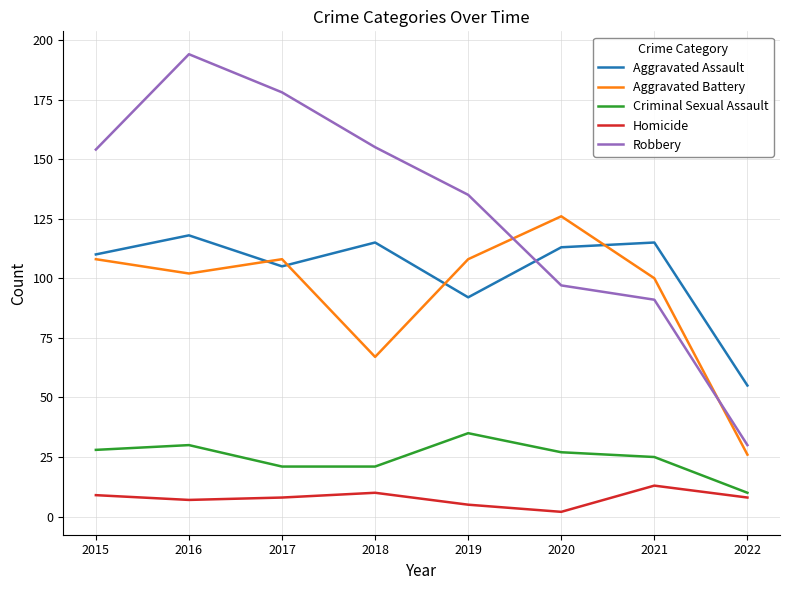

True or false: Robbery has more than 0 points higher than both neighbors.

True